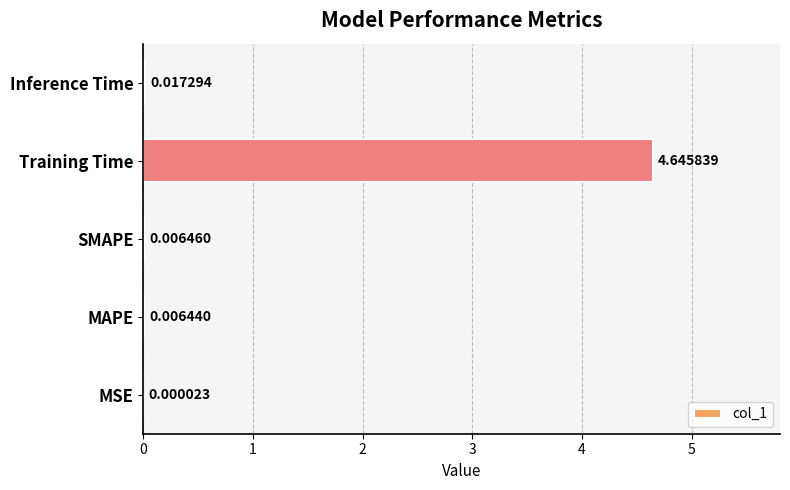

What is the sum of all values?

4.7